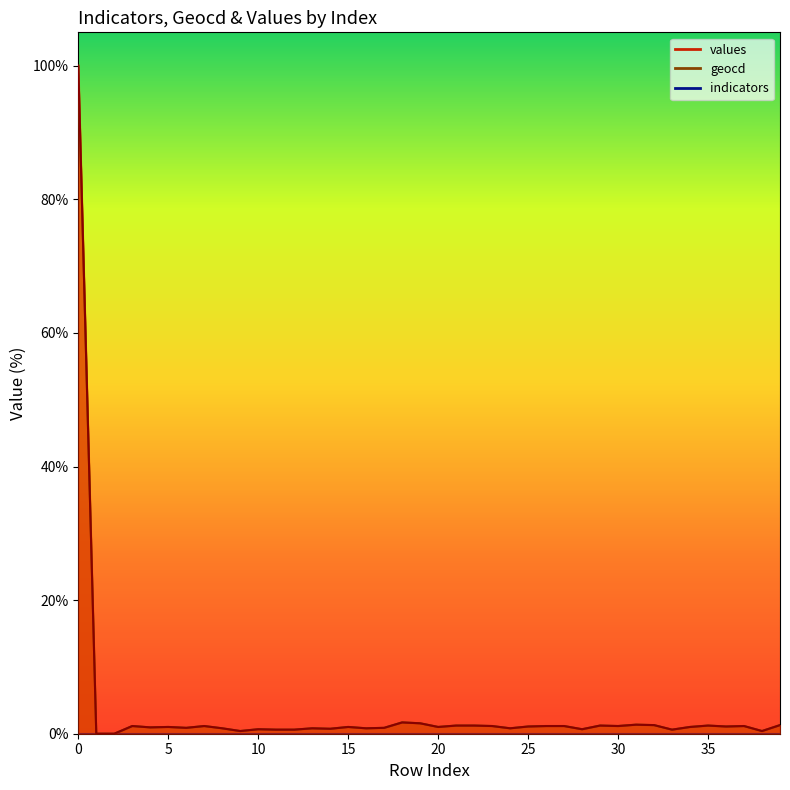

What is the difference between the second highest and second lowest values in the geocd series?

1.7